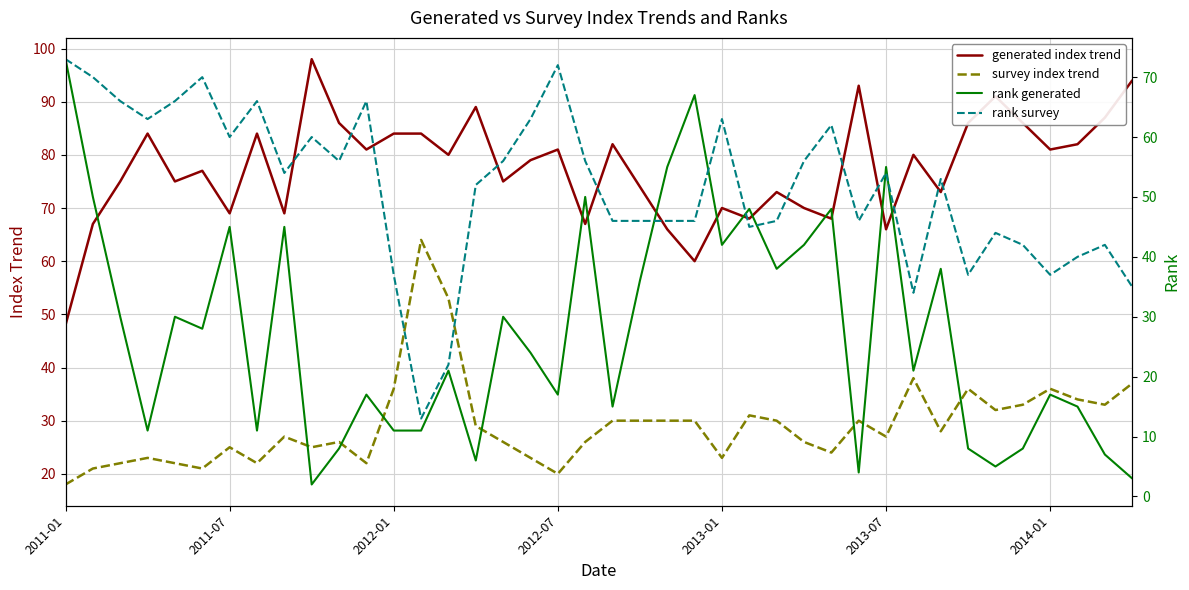

What is the lowest value of the generated index trend series?

48